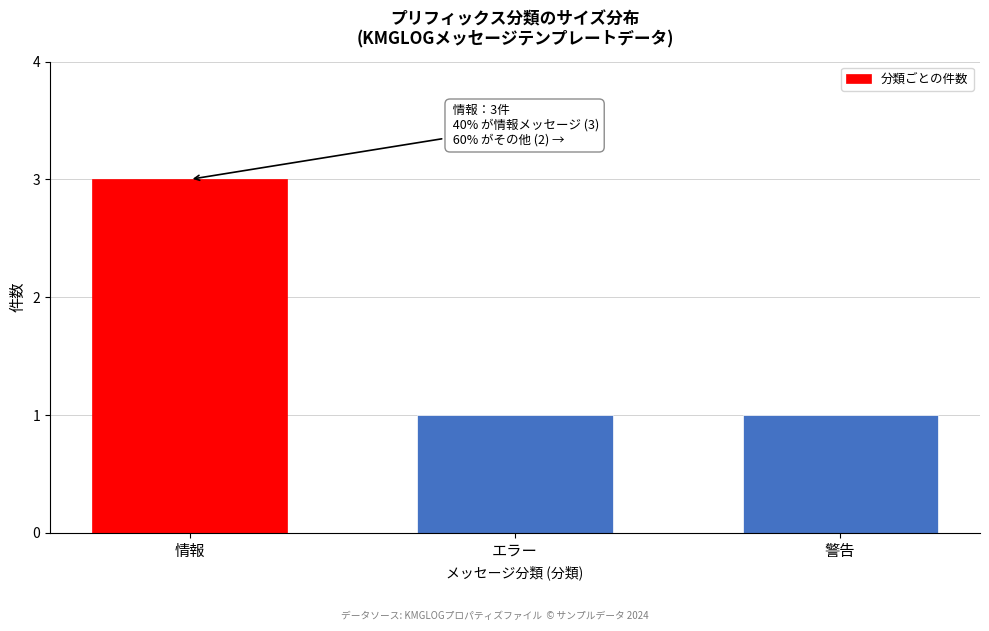

Reading left to right, transcribe all the data shown in this chart.

3	1	1